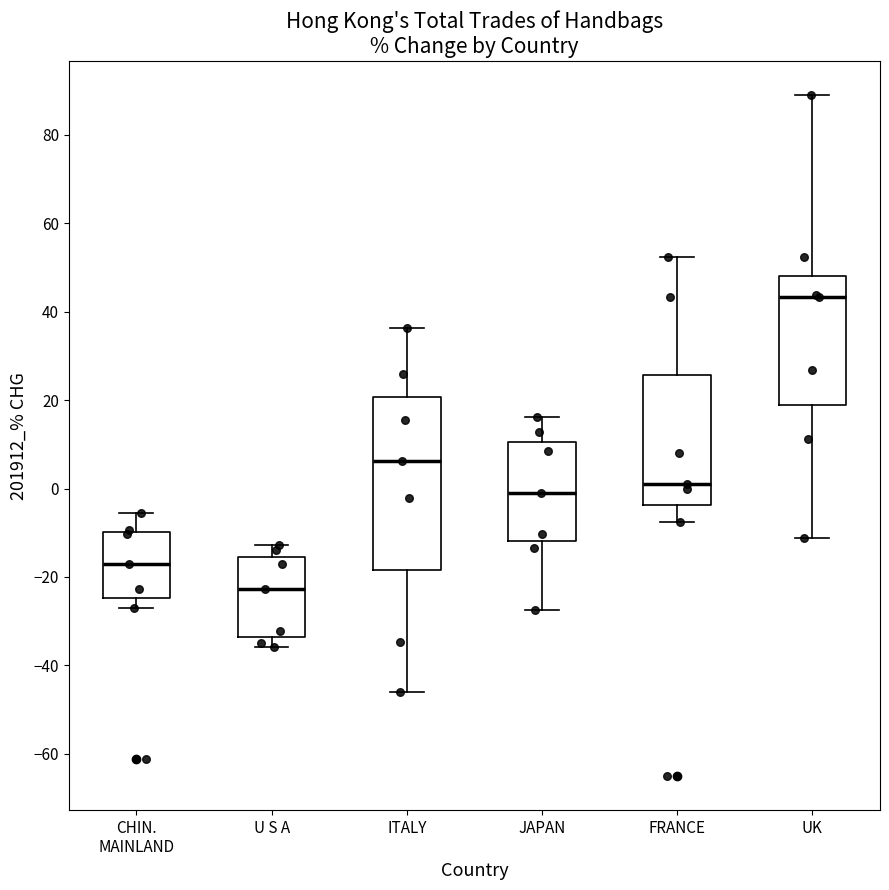

Which box is the tallest, from its lower edge to its upper edge?

ITALY